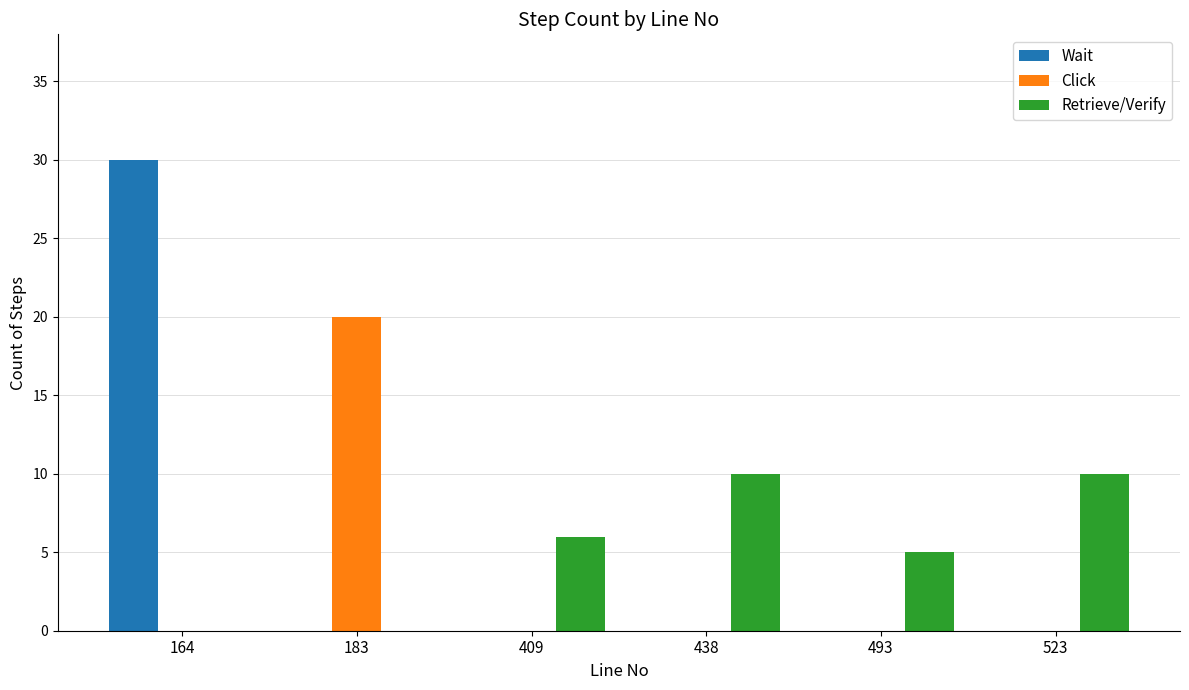

What are all the series names shown in the legend?

Wait, Click, Retrieve/Verify